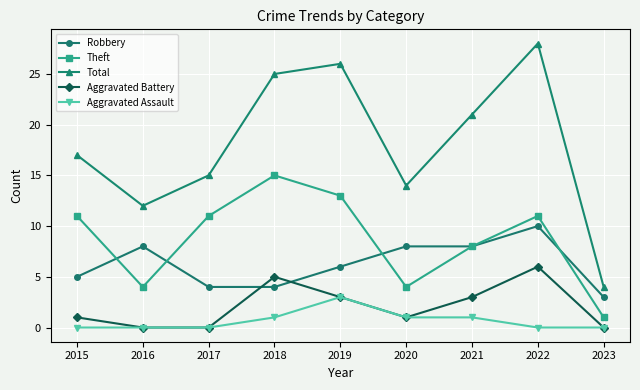

Is this an area chart (filled region under the line)?

No